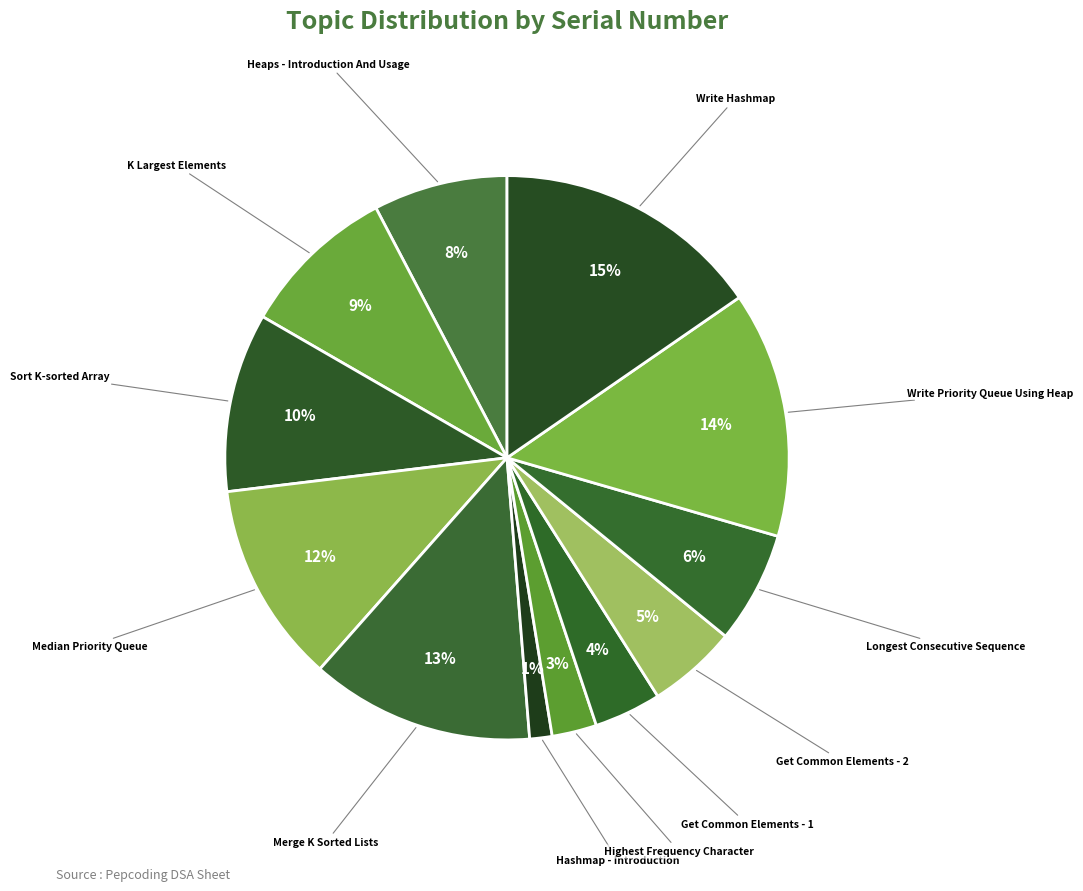

Is there a majority slice in this chart?

No